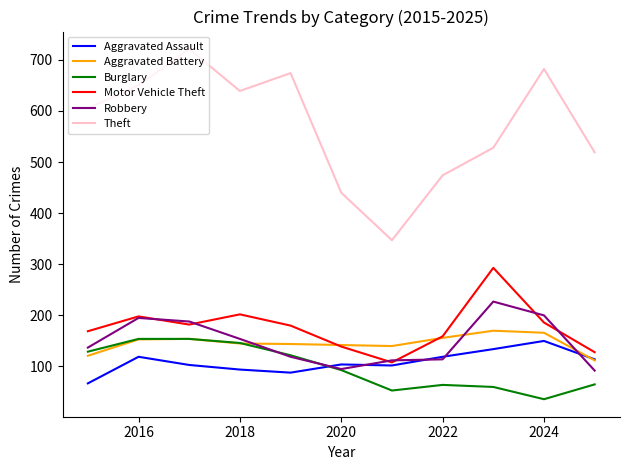

Which series has the widest spread of values?

Theft